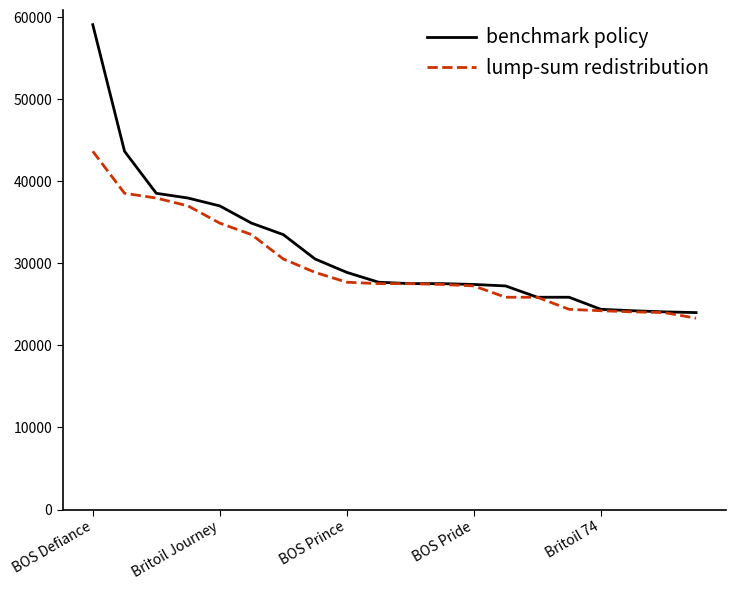

Rank the series by their maximum value, from lowest to highest.

lump-sum redistribution, benchmark policy